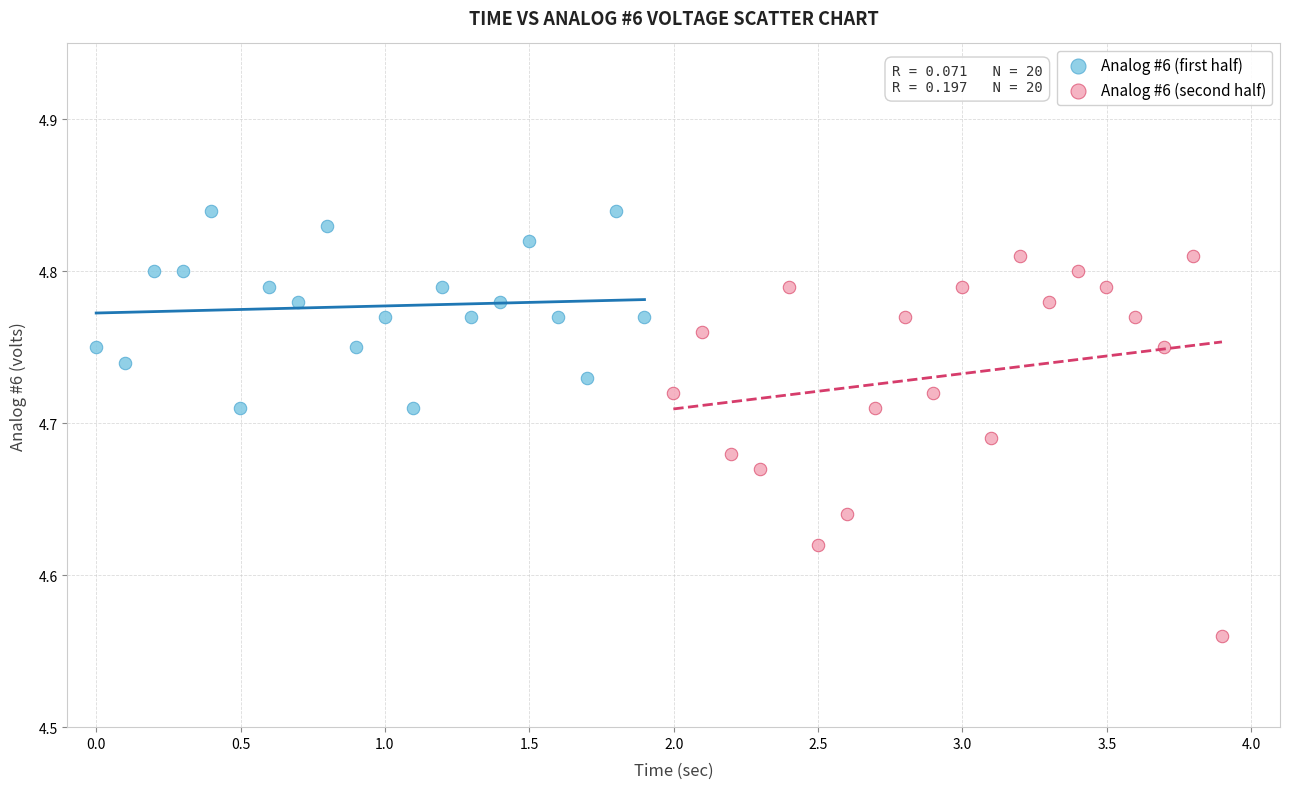

Which series reaches the minimum Y coordinate?

Analog #6 (second half)